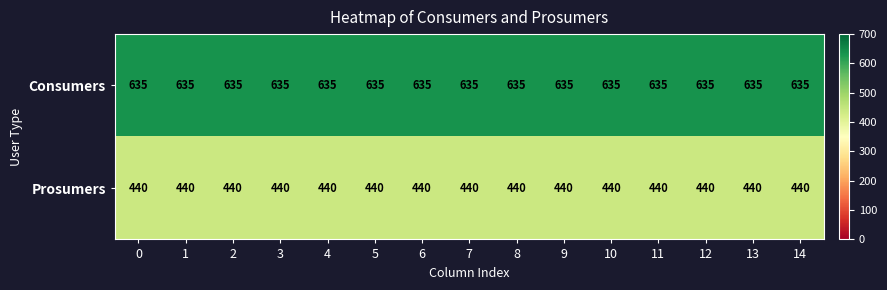

What is the minimum value shown in the chart?

440